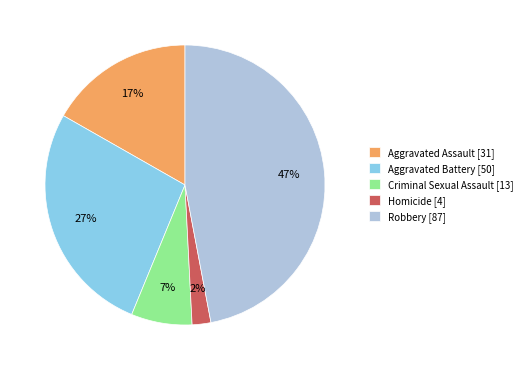

Count the number of slices in the pie.

5